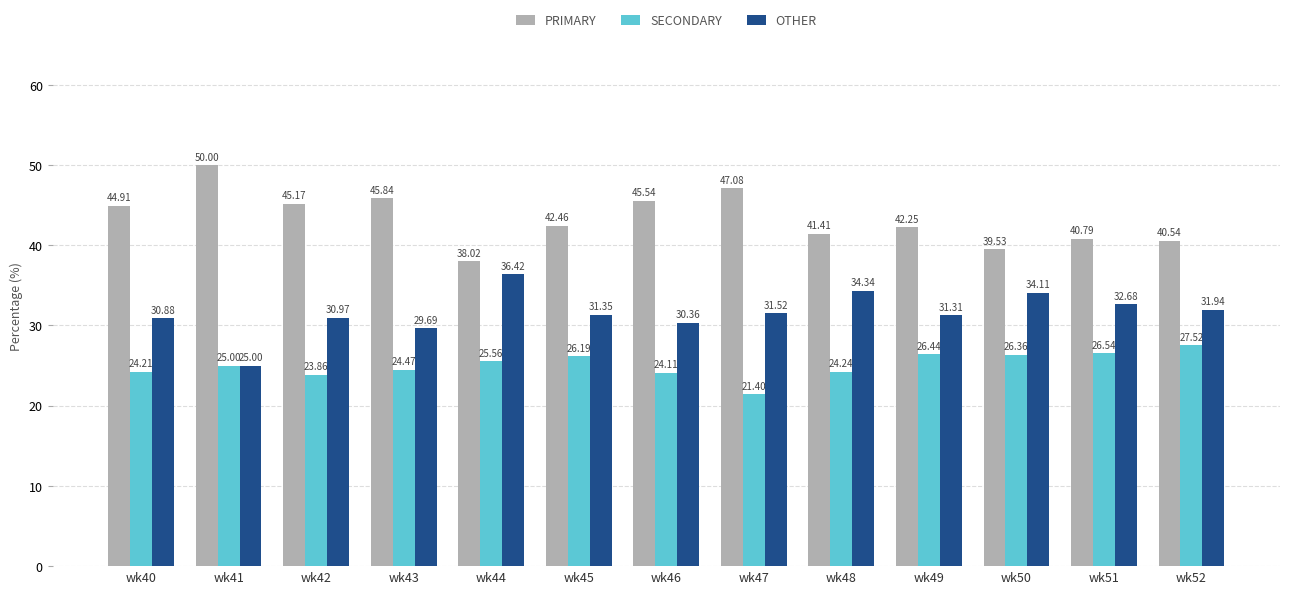

At which label does SECONDARY reach its peak?

wk52